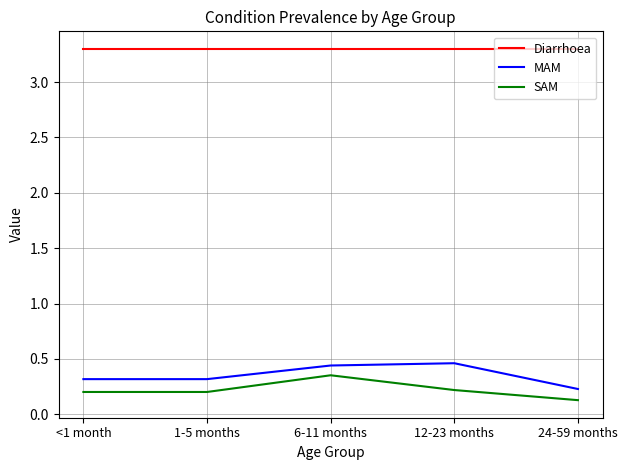

True or false: SAM and MAM intersect in this chart.

False